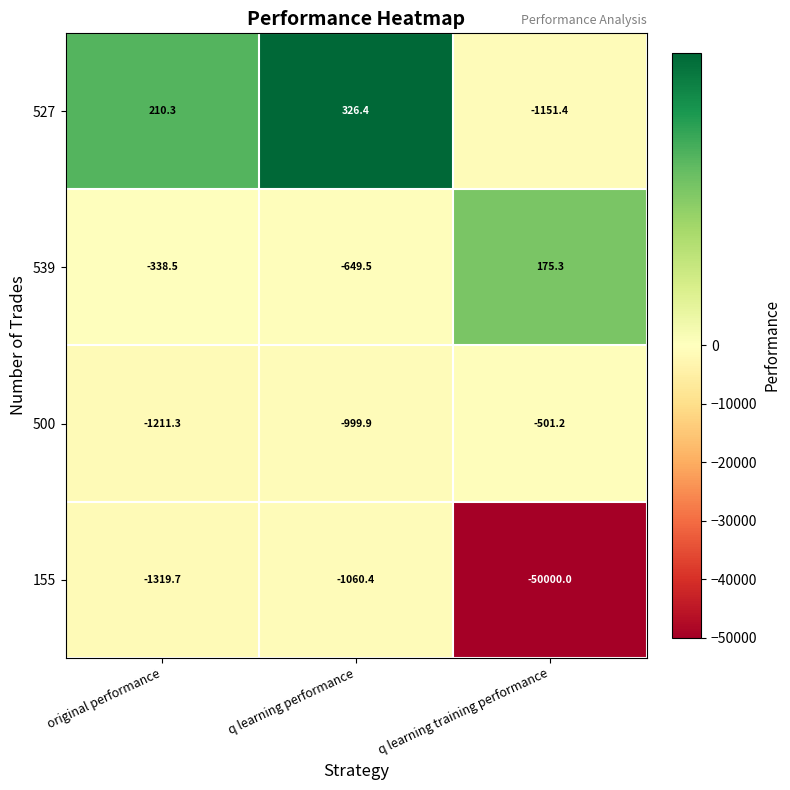

Reading left to right, extract all data points from this chart.

527: 210.3	326.4	-1151.4
539: -338.5	-649.5	175.3
500: -1211.3	-999.9	-501.2
155: -1319.7	-1060.4	-50000.0